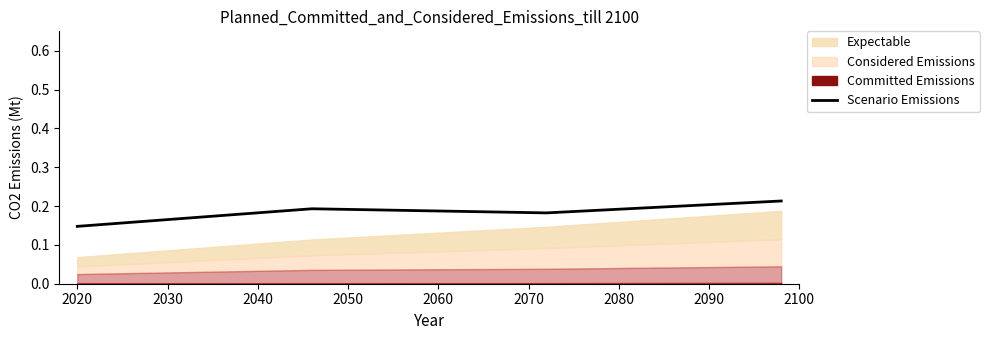

What is the difference between the maximum and minimum values?

0.1